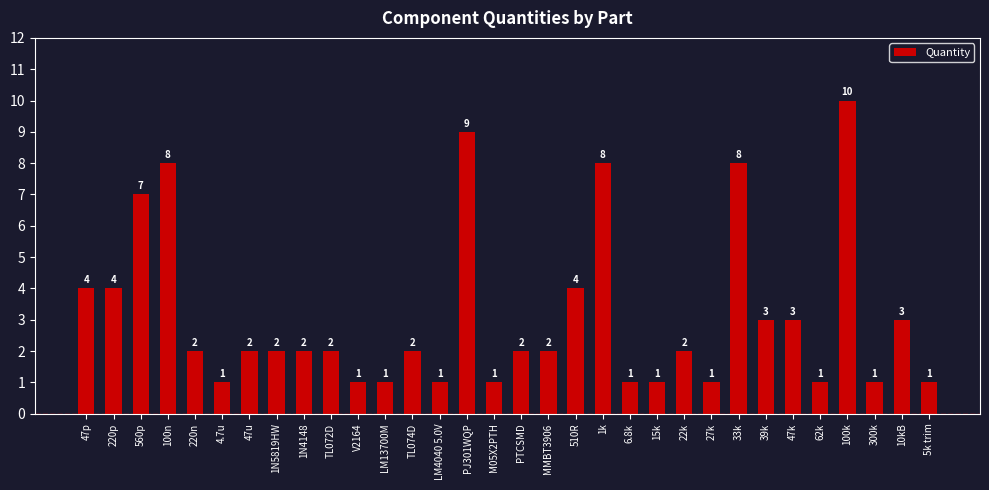

Is it true that the value at PJ301WQP is 12?

False